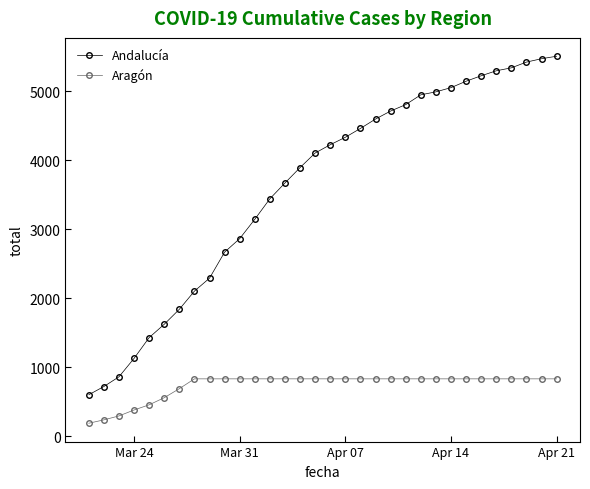

What is the value of the Aragón point at the 30th from the left?

835